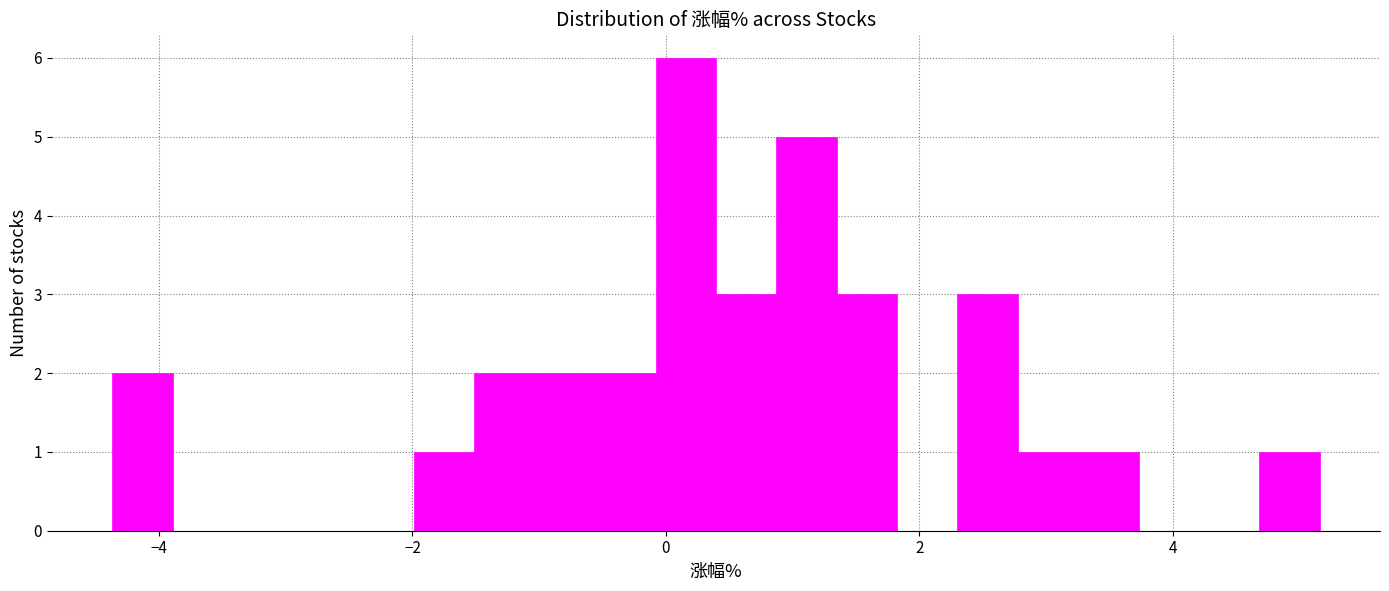

Around what value on the x-axis is the tallest bar? Give the approximate position of its centre, as read against the axis.

0.2